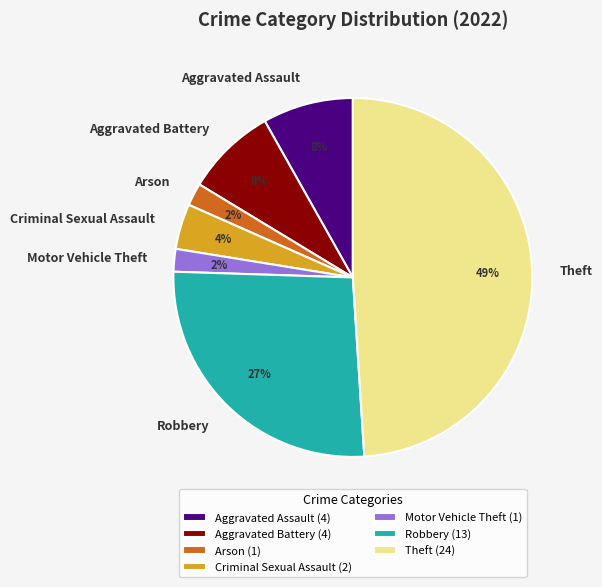

Is there any slice that represents more than half of the pie?

No